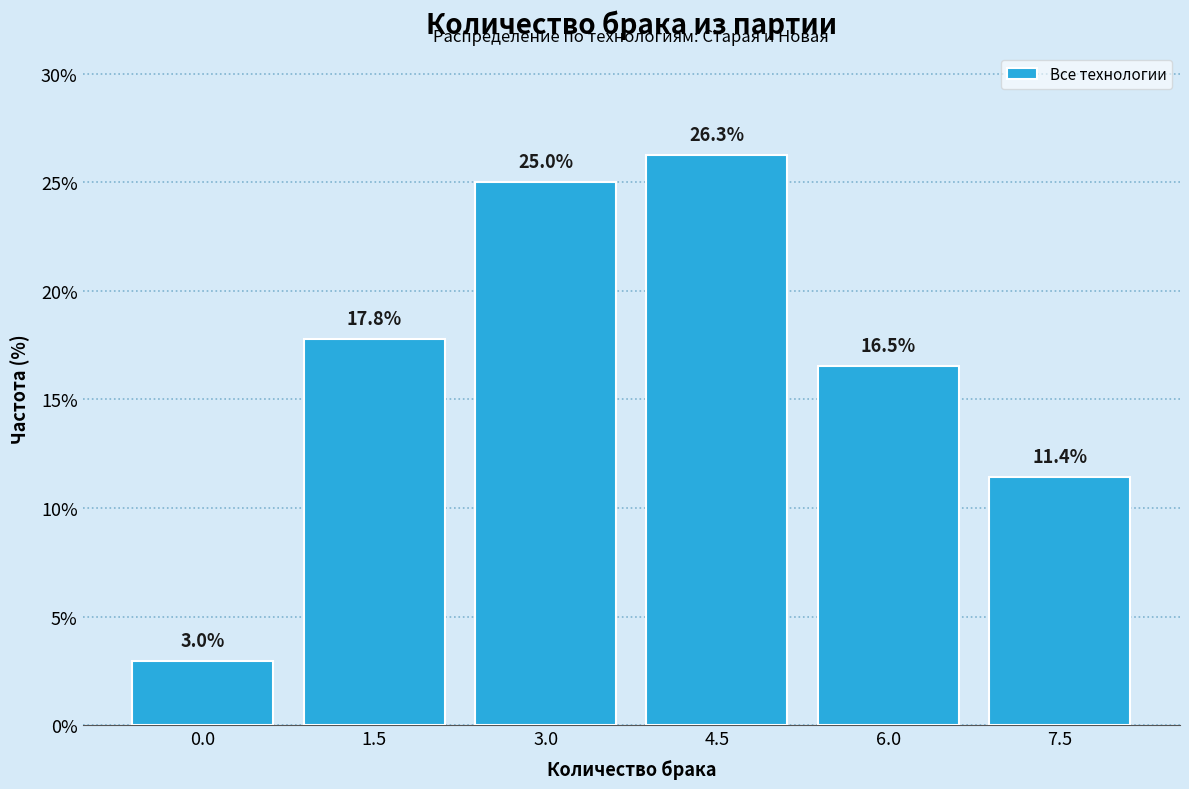

Reading right to left, transcribe all the data shown in this chart.

7.5=11.4	6.0=16.5	4.5=26.3	3.0=25.0	1.5=17.8	0.0=3.0